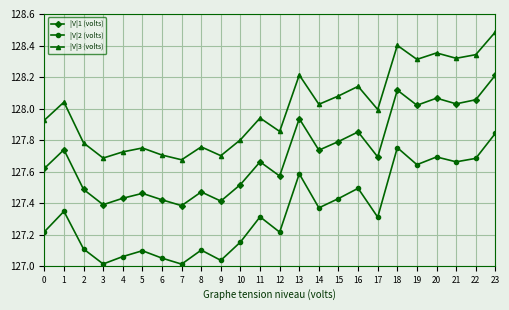

What is the sum of the |V|1 (volts) values at 7 and 9?

254.8